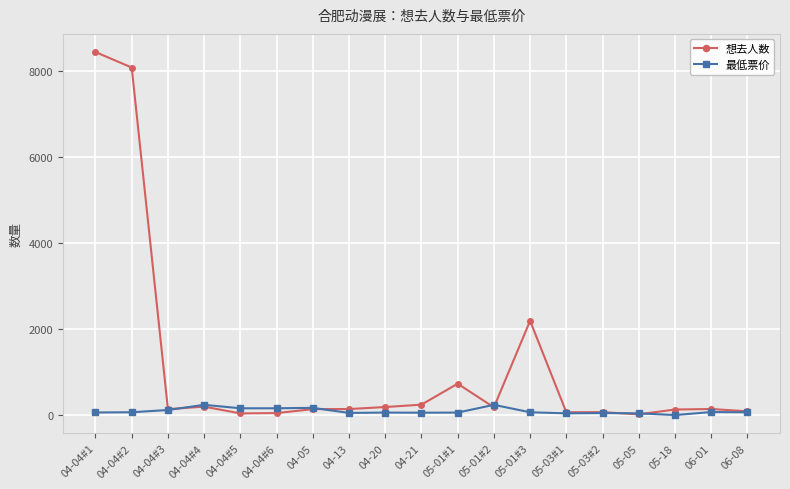

What value does the 想去人数 series have at 05-18?

129.0